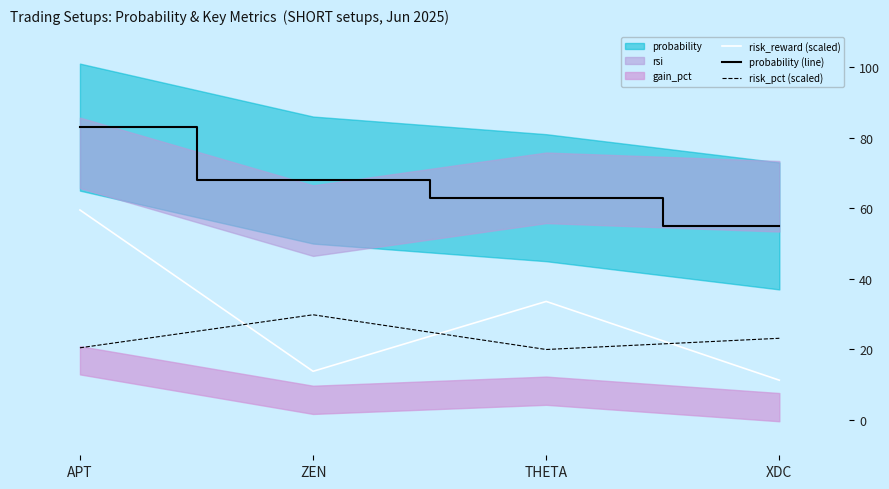

Between which two adjacent categories do risk_reward (scaled) and risk_pct (scaled) first intersect?

APT and ZEN